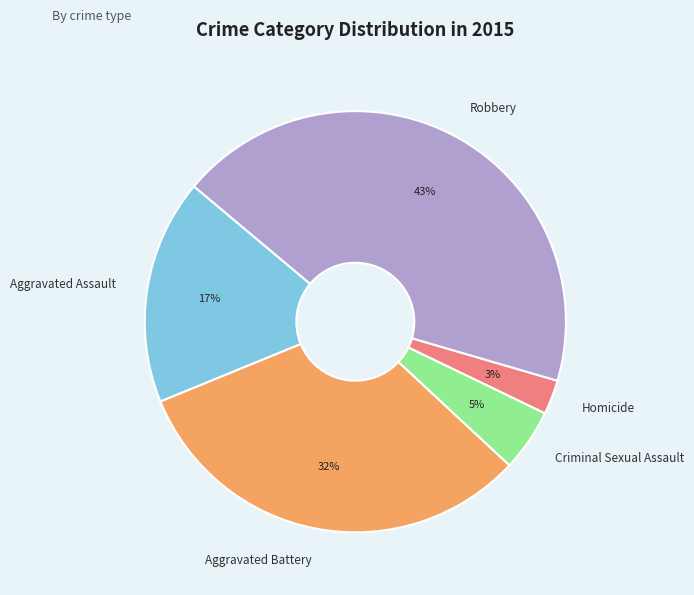

Which has a higher value, Criminal Sexual Assault or Aggravated Battery?

Aggravated Battery